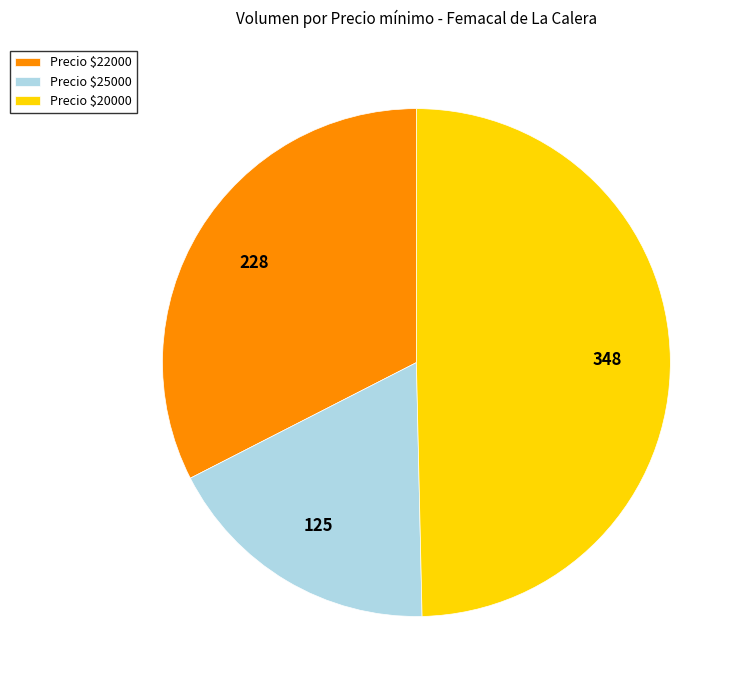

The Precio $20000 slice represents 50% of the pie. True or false?

True